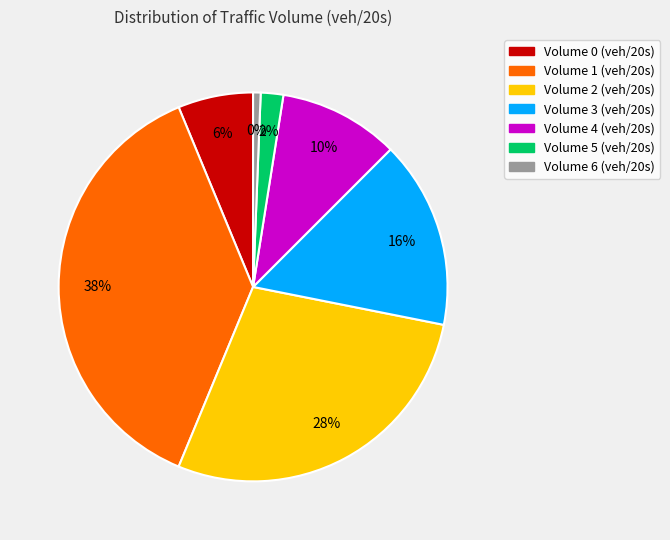

Does Volume 1 (veh/20s) account for over 50% of the chart?

No